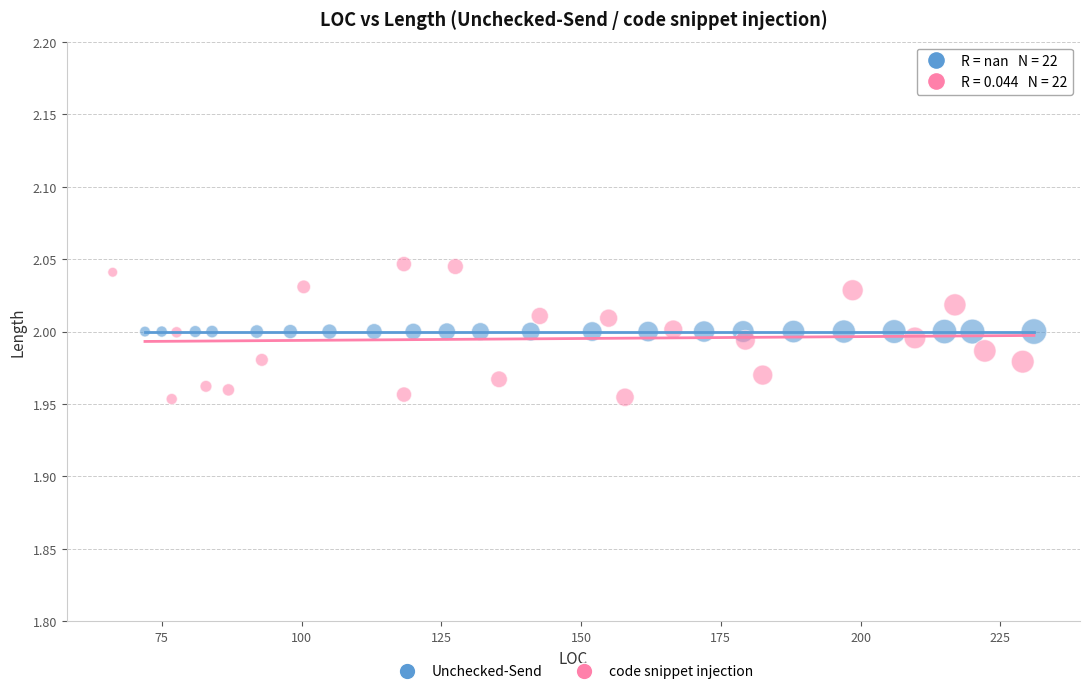

Which series contains the lowest Y value?

code snippet injection